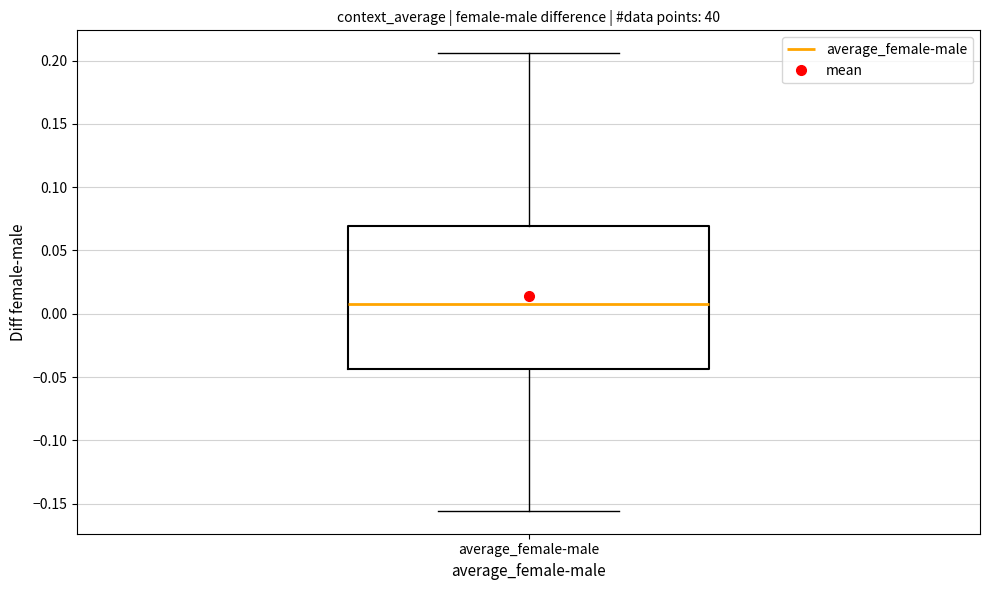

Read this box plot against the y-axis: the position of the median line, the range covered by the box, and the ends of both whiskers. The values are not printed on the chart, so give them approximately, as read against the axis.

median 0.005, box -0.045 to 0.070, whiskers -0.155 to 0.205